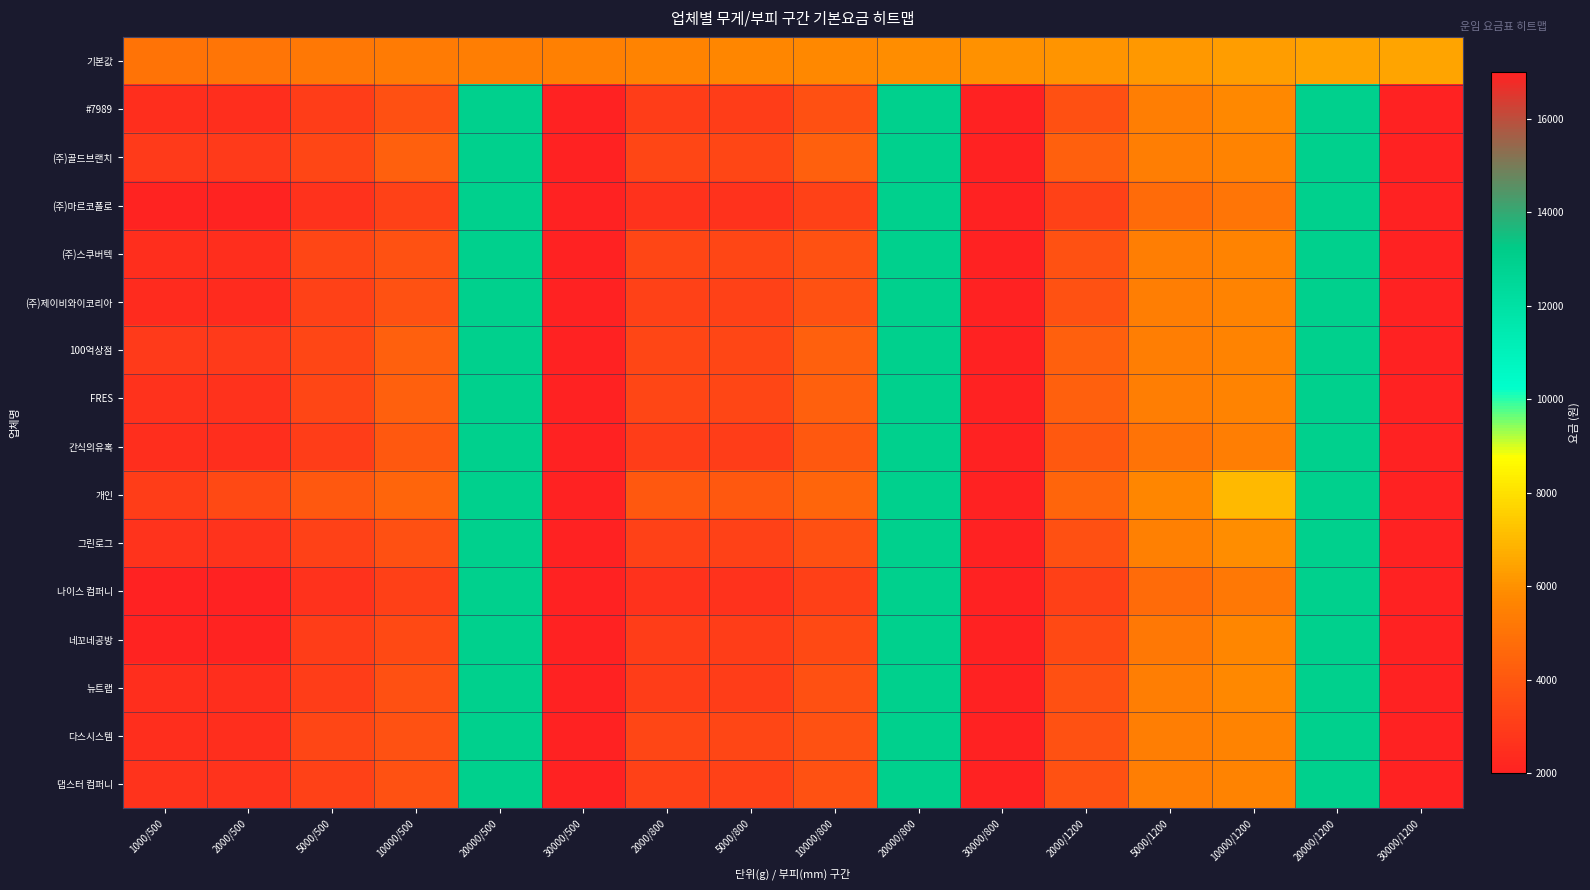

What is the total value across all series at 2000/1200?

63670